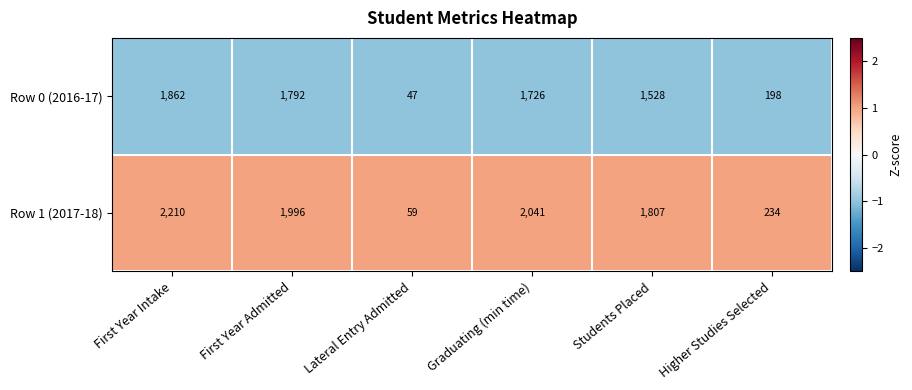

At First Year Admitted, list the series in order from largest to smallest.

Row 1 (2017-18), Row 0 (2016-17)